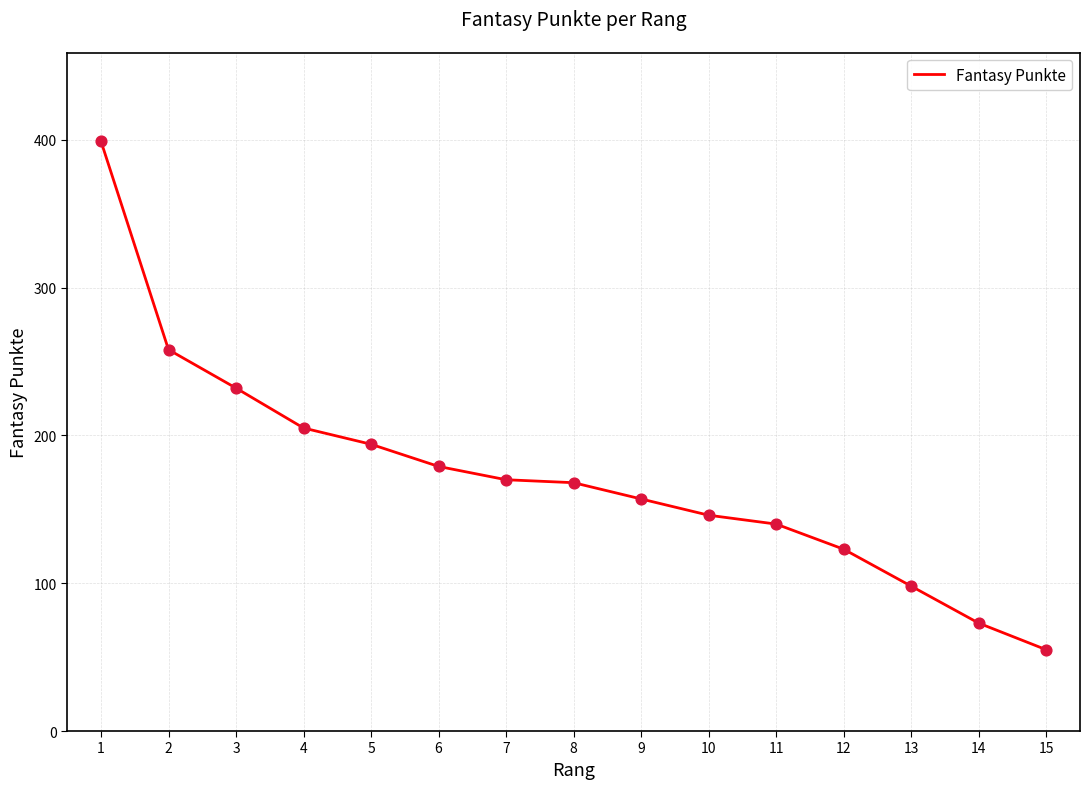

Which has a higher value, 5 or 1?

1